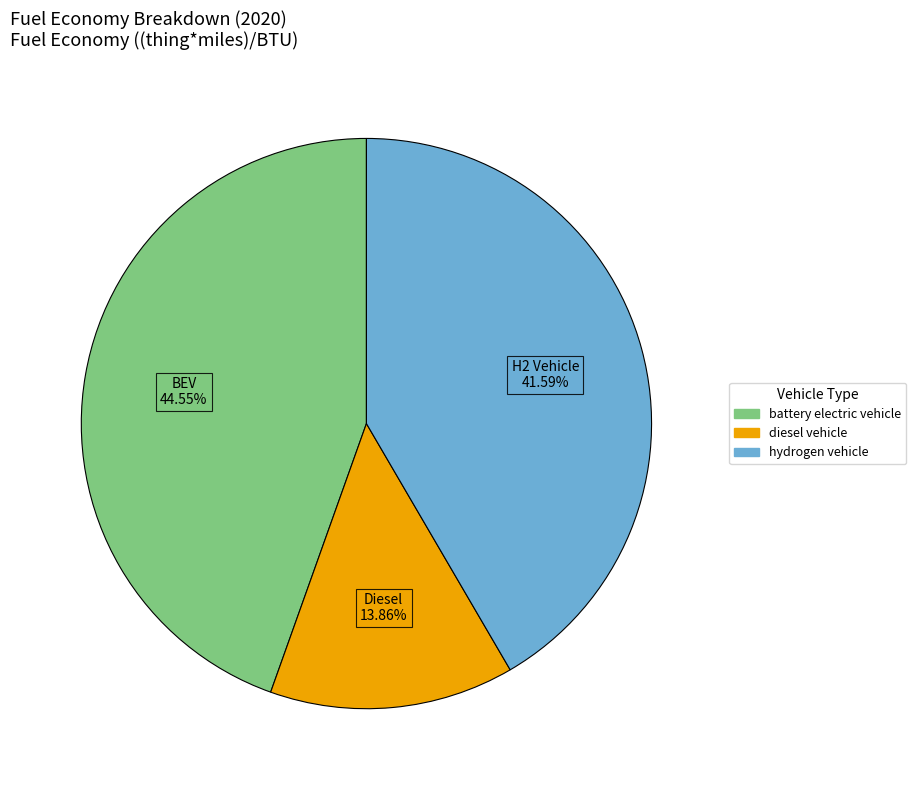

How many slices are in this pie chart?

3